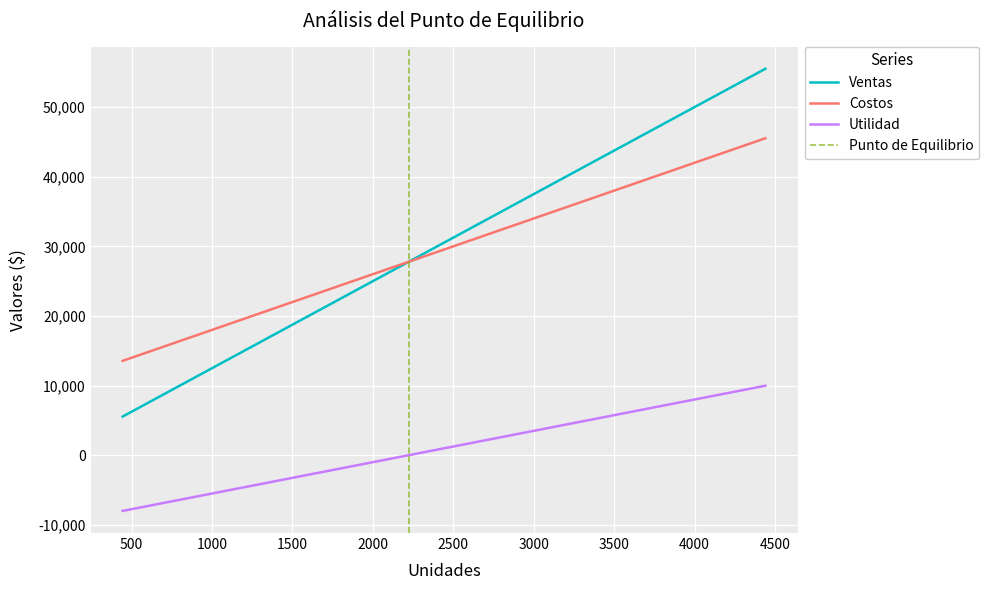

True or false: Utilidad and Costos intersect in this chart.

False